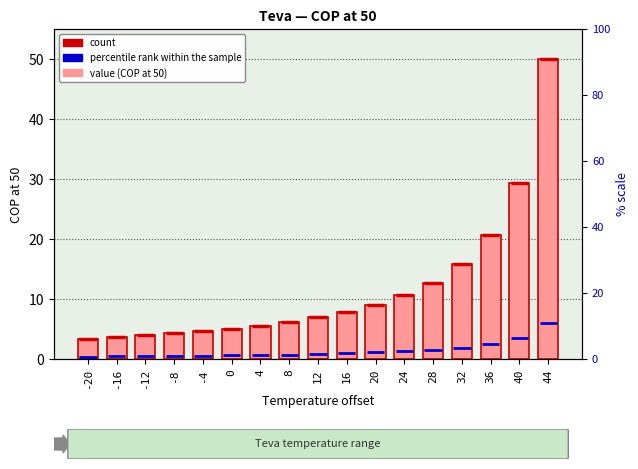

Is it true that the value at 16 is 3.2?

False